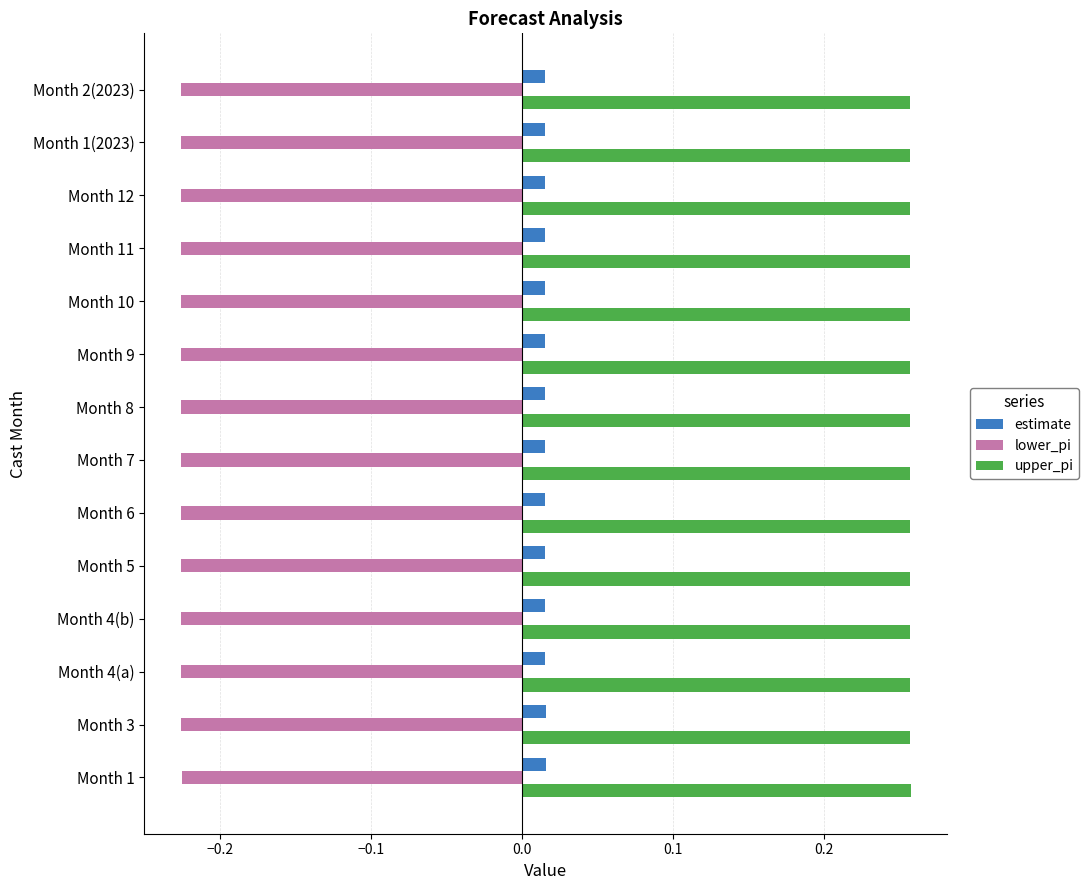

List the series in order of their overall mean, lowest first.

lower_pi, estimate, upper_pi